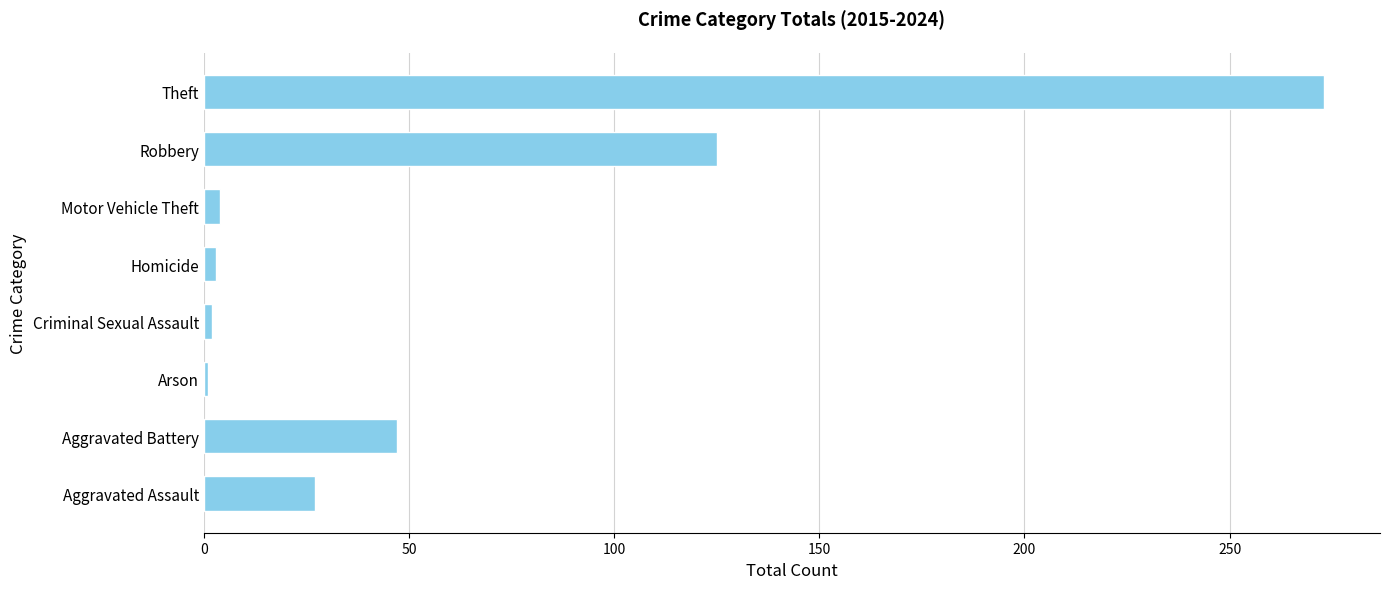

What is the sum of all values?

482